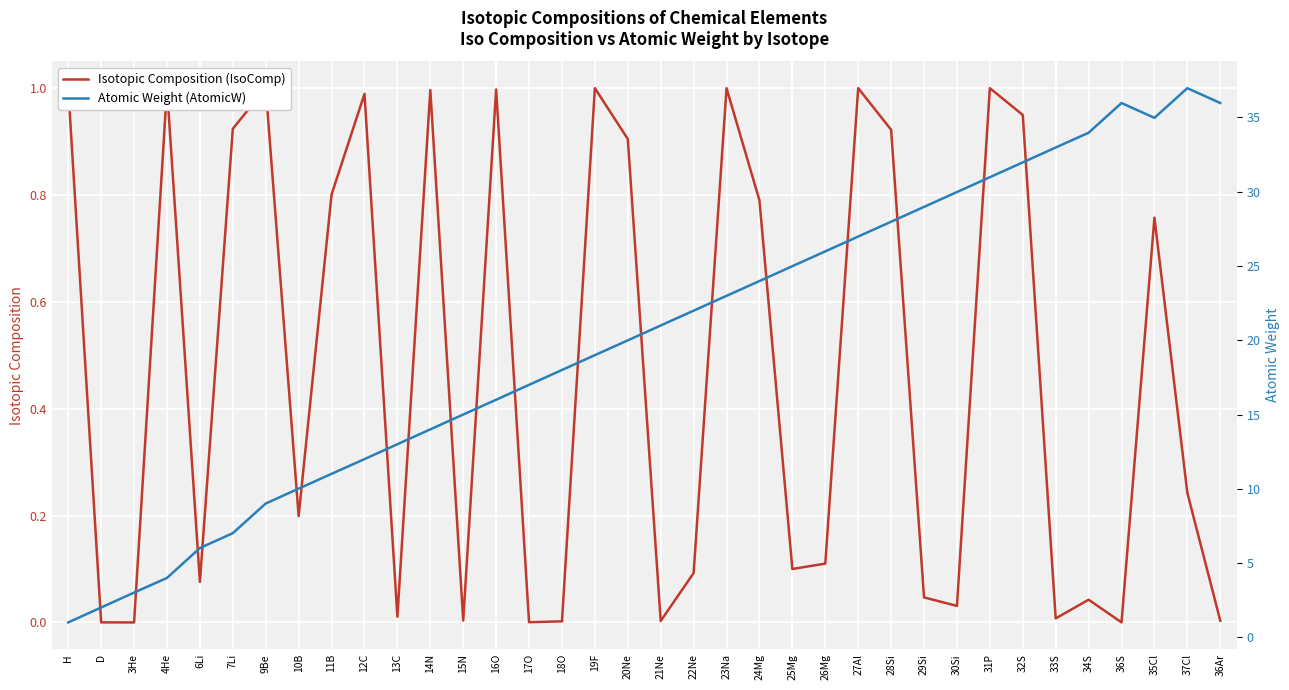

Which series has the widest spread of values?

Atomic Weight (AtomicW)